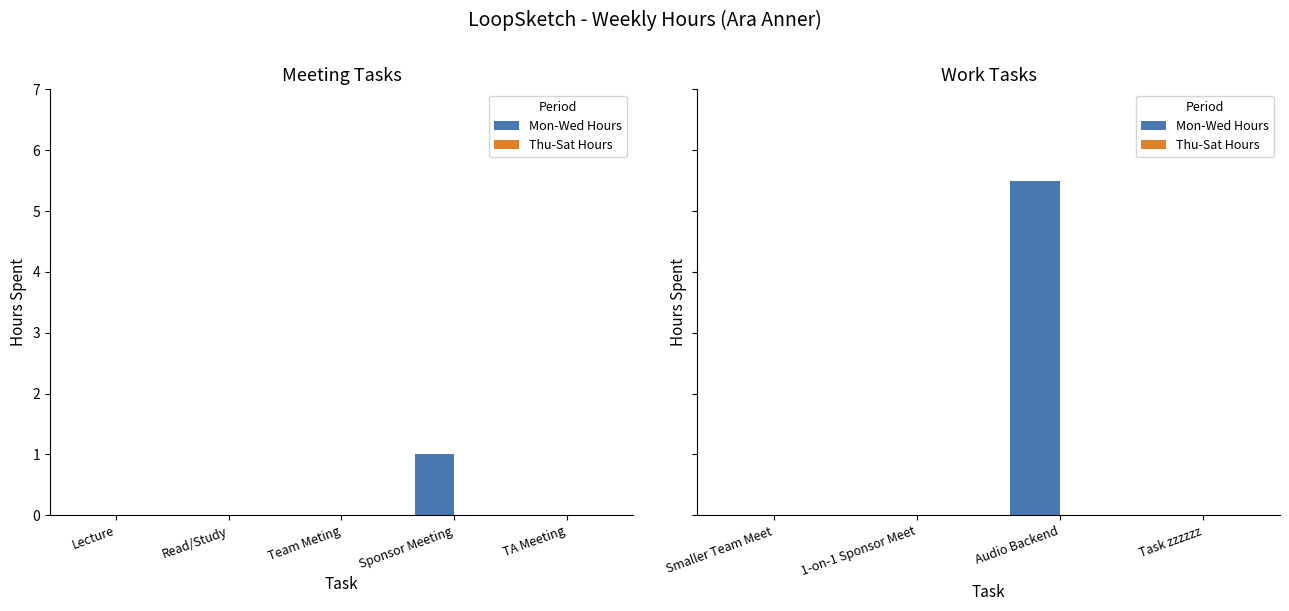

How many bars are there in total?

8